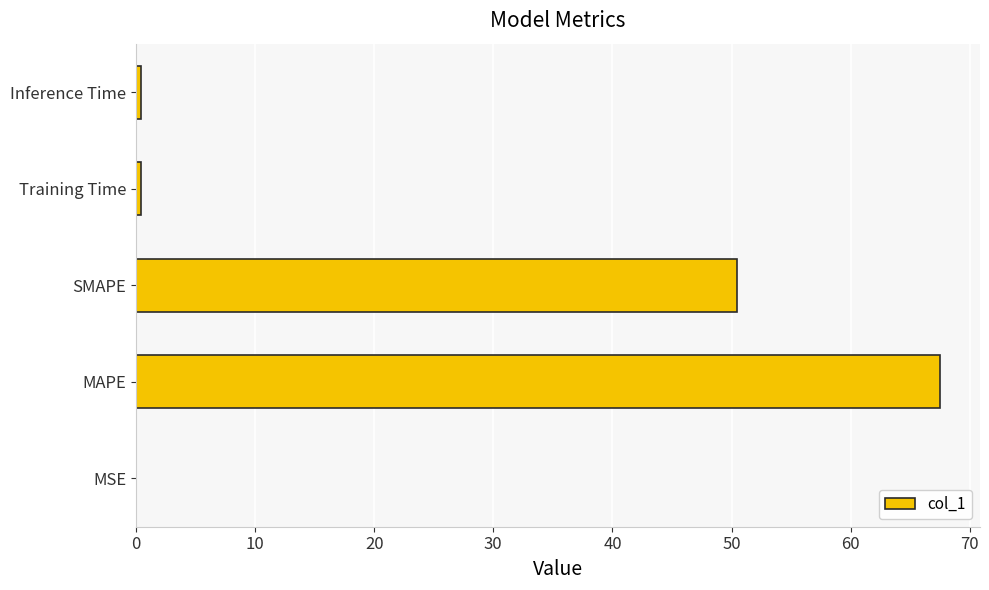

Which has a higher value, SMAPE or MSE?

SMAPE